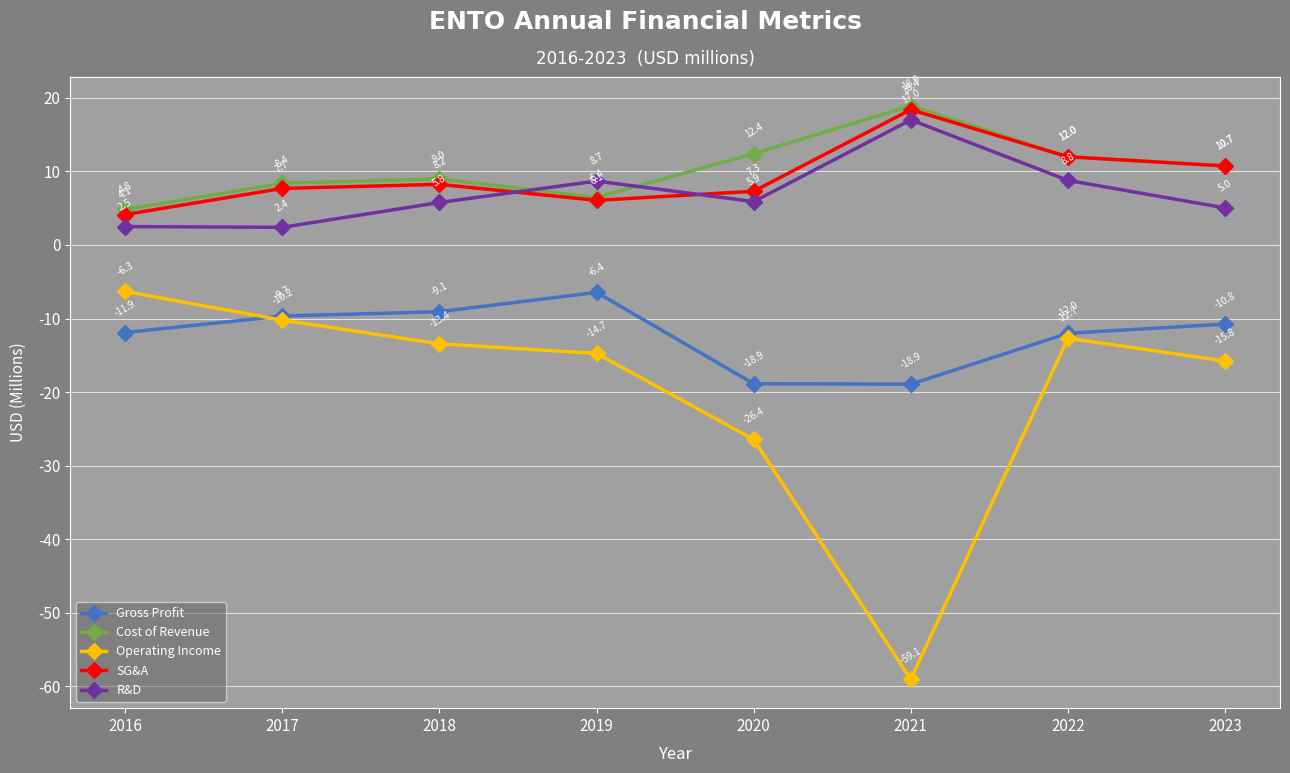

Which series has the largest range (max minus min)?

Operating Income